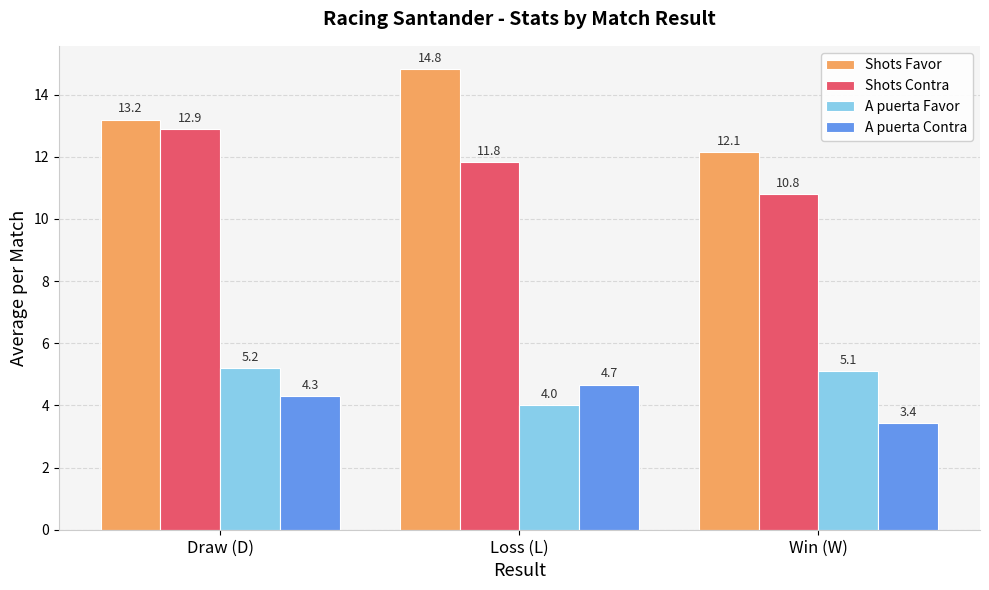

Reading left to right, transcribe all the data shown in this chart.

Shots Favor: 13.2	14.8	12.1
Shots Contra: 12.9	11.8	10.8
A puerta Favor: 5.2	4.0	5.1
A puerta Contra: 4.3	4.7	3.4